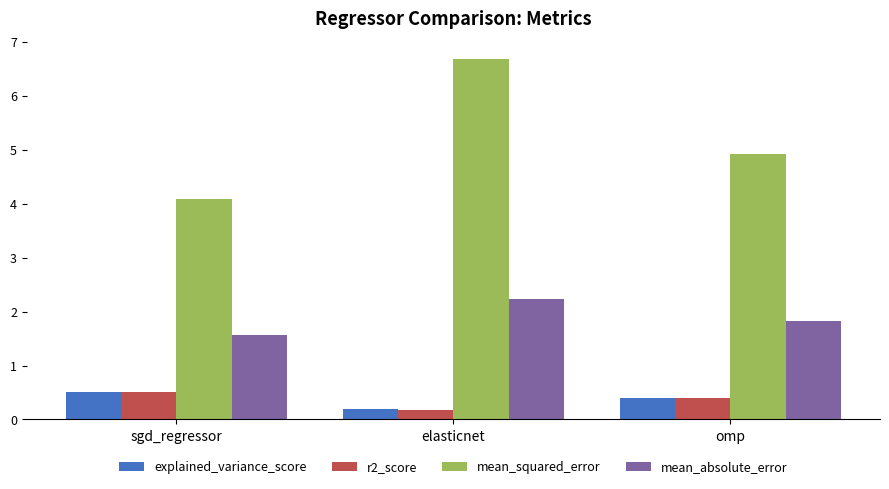

Which label corresponds to the smallest value in the chart?

elasticnet